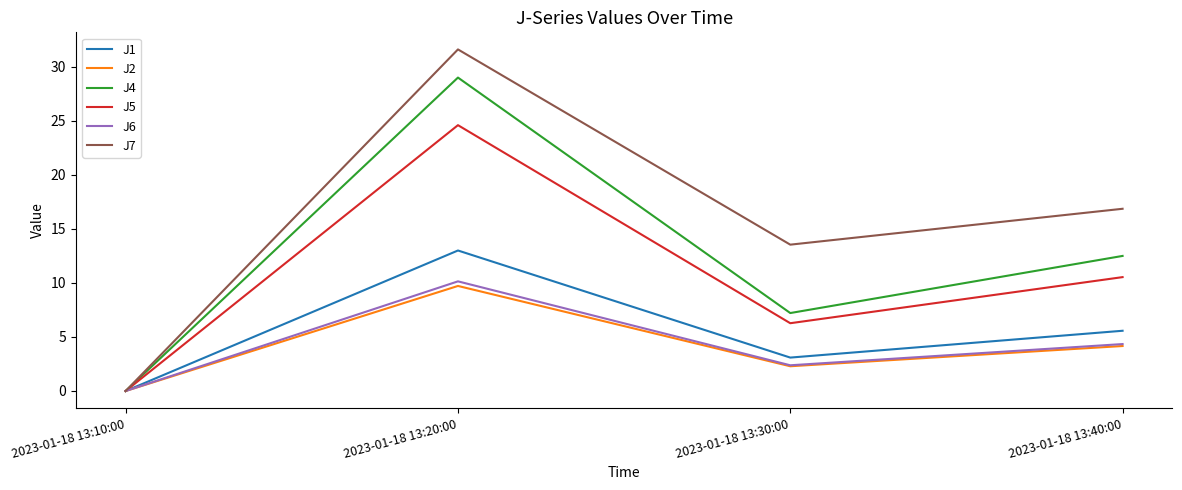

Where is the first local maximum for J4?

2023-01-18 13:20:00